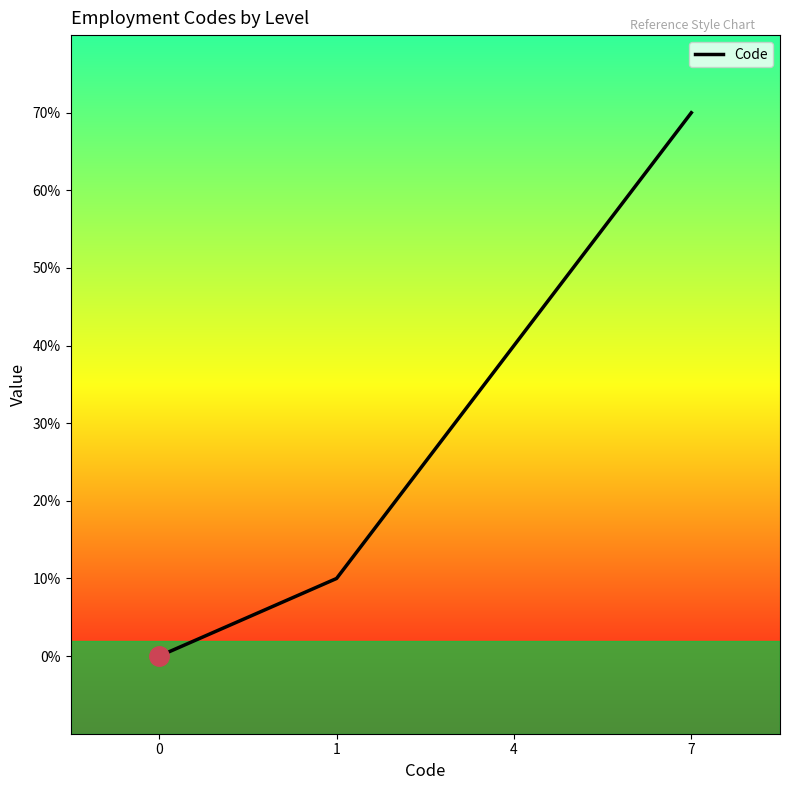

Reading left to right, list all the values displayed in this chart.

0=0	1=1	4=4	7=7